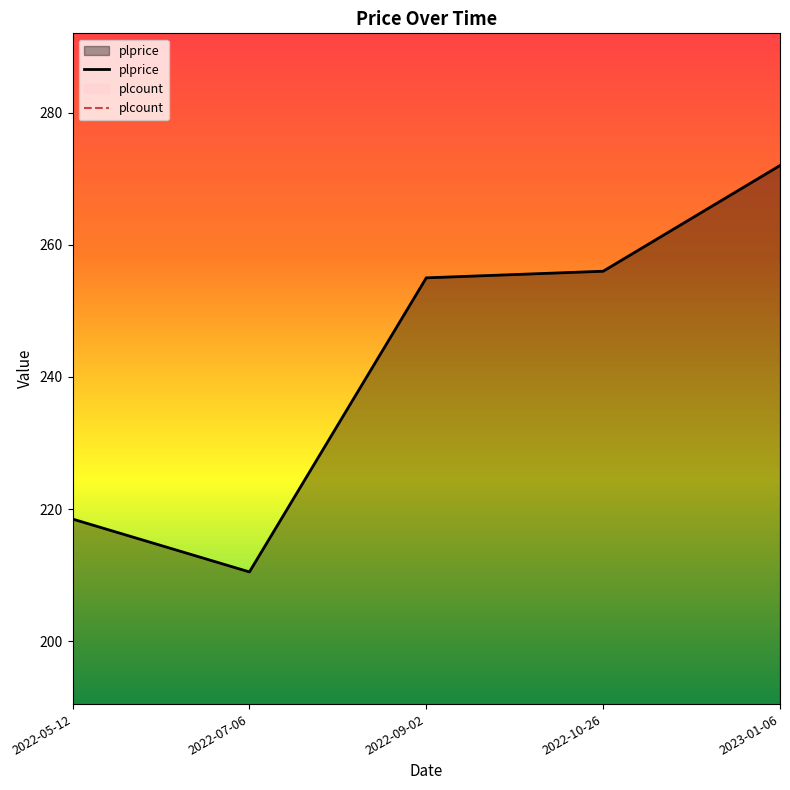

Which category has the lowest value in the plprice series?

2022-07-06